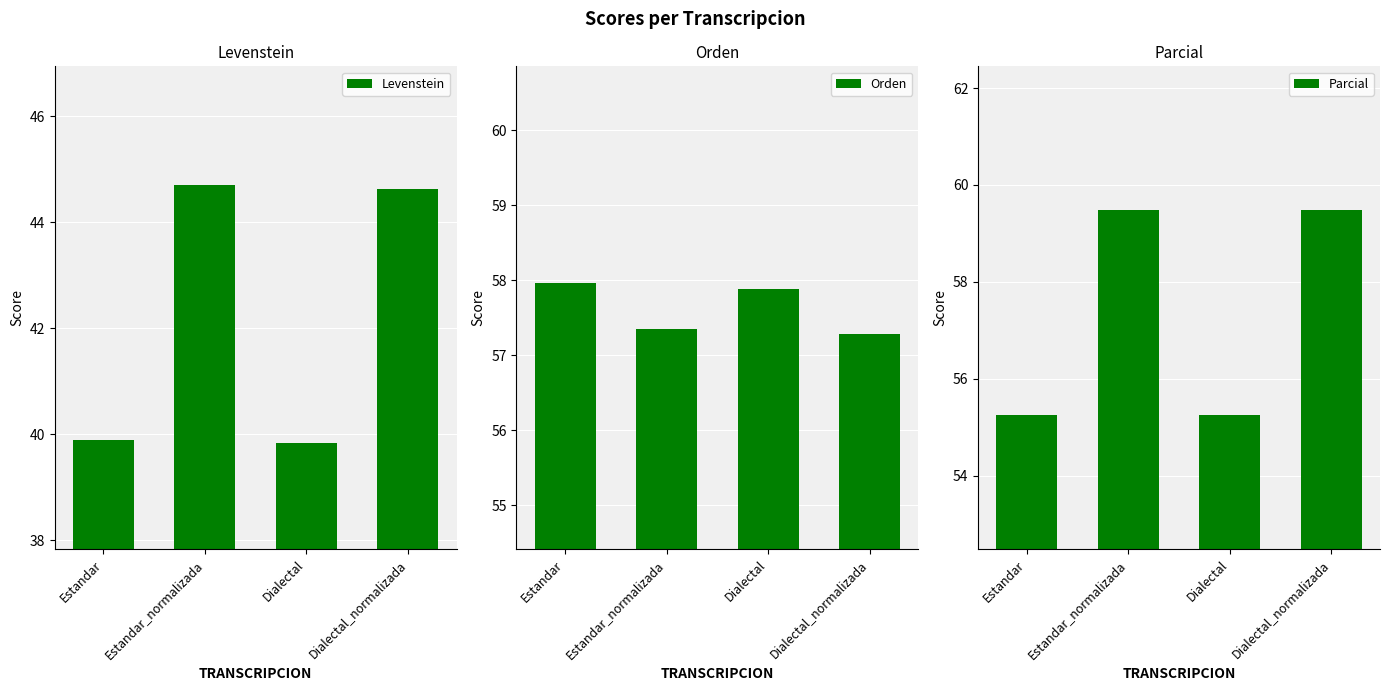

Which has a higher value, Estandar_normalizada or Dialectal?

Estandar_normalizada